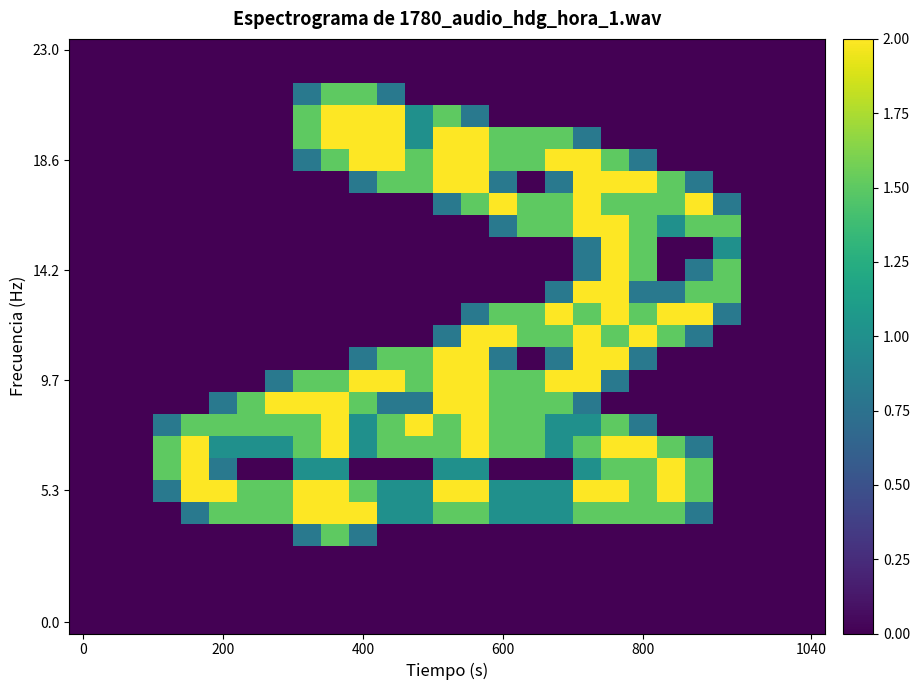

At how many categories does at least one series exceed 0?

21